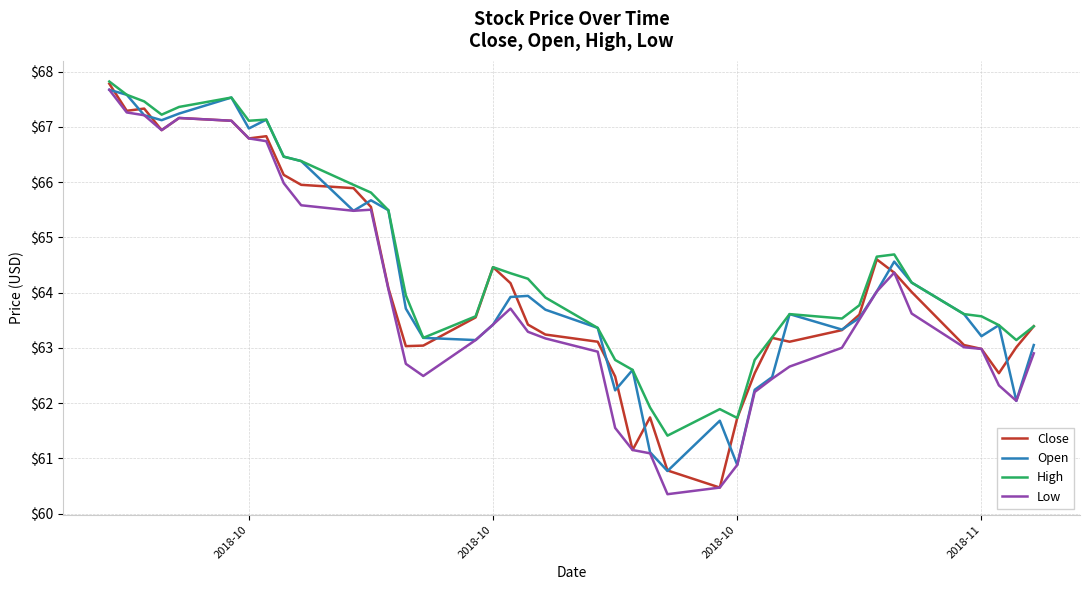

What is the sum of all Low values?

2552.9